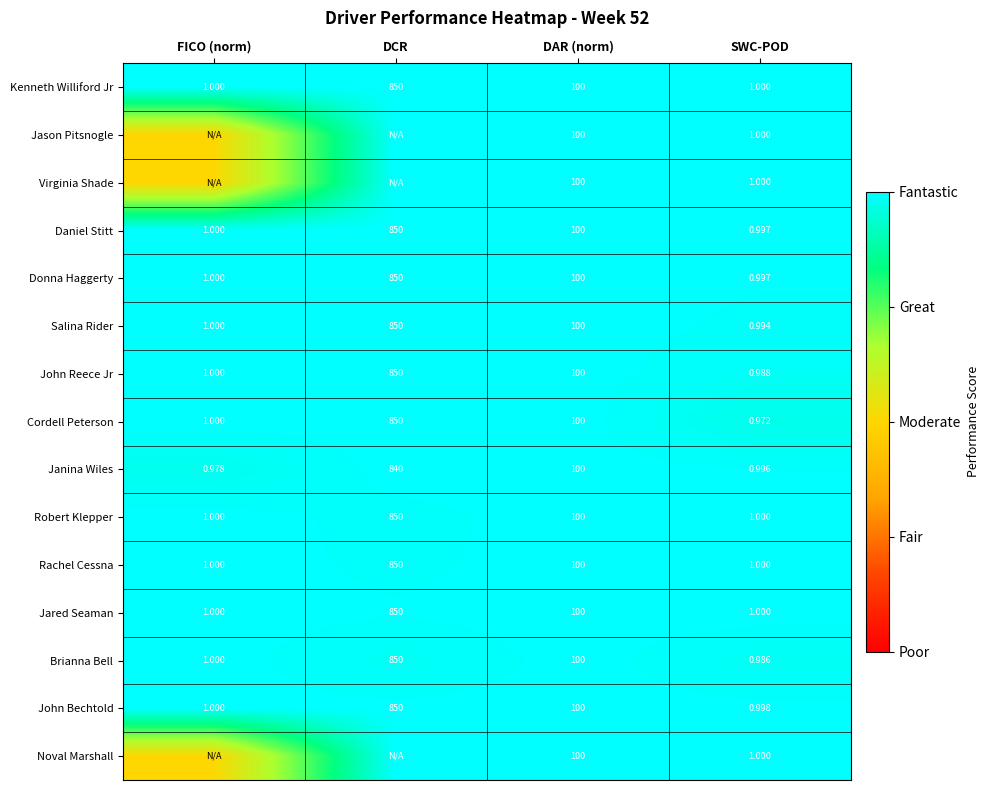

At which label does Cordell Peterson first exceed 100?

DCR